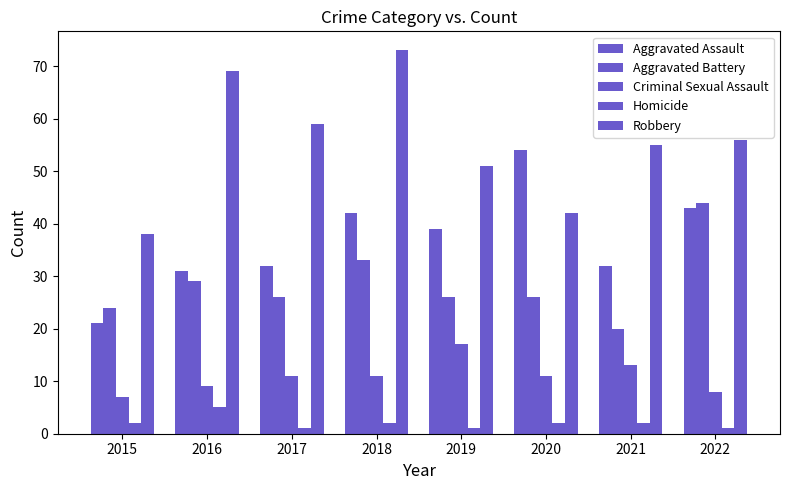

What is the sum of all Aggravated Battery values?

228